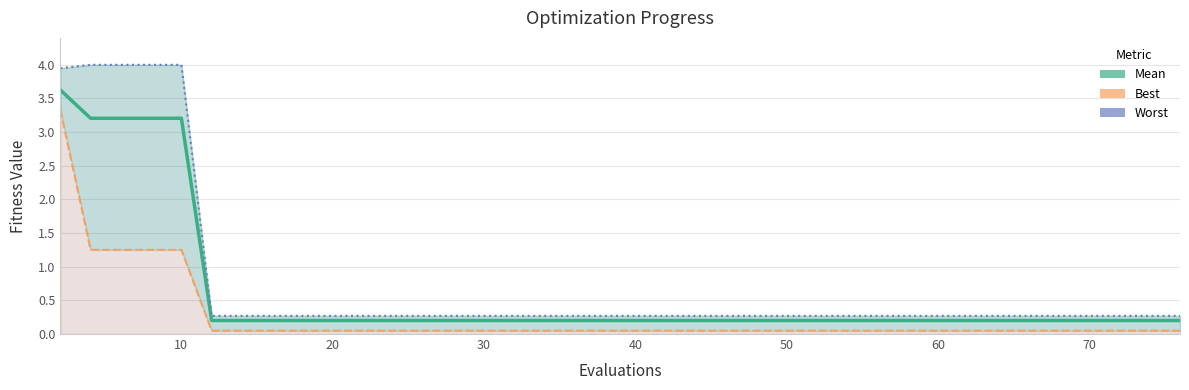

What is the value of the best point at the 4th from the left?

1.3